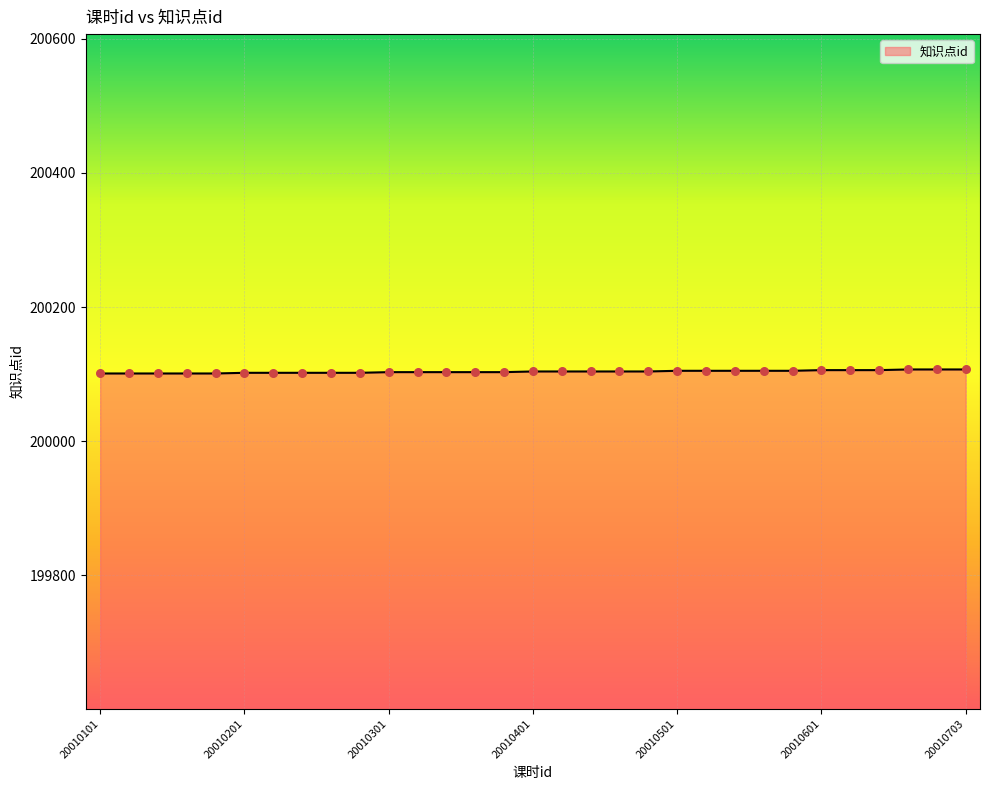

What is the greatest value displayed?

200107